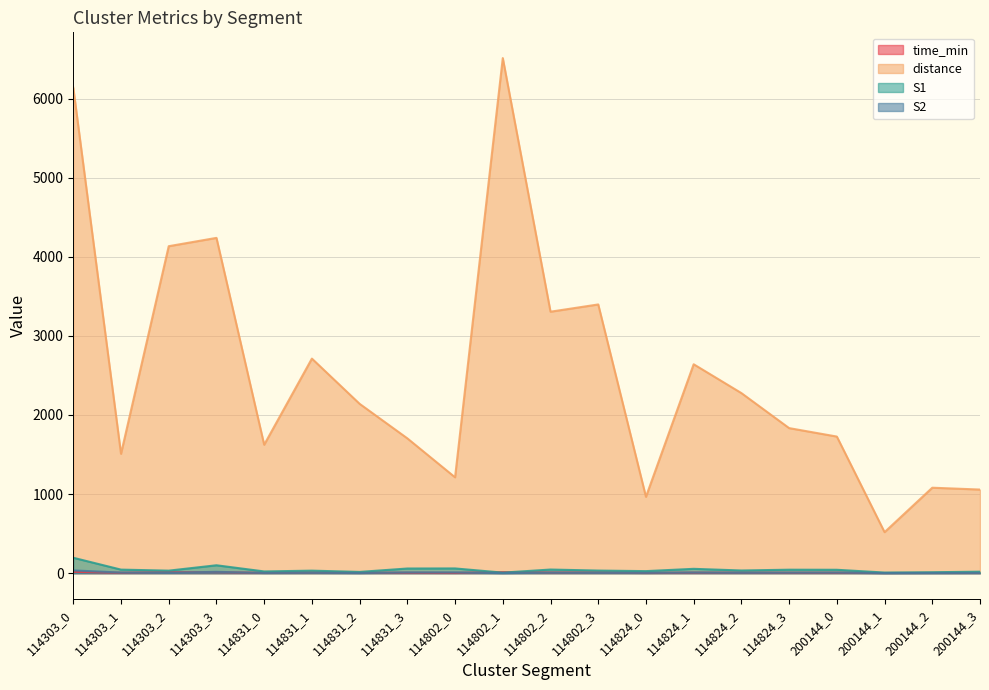

Rank the series by their maximum value, from lowest to highest.

time_min, S2, S1, distance